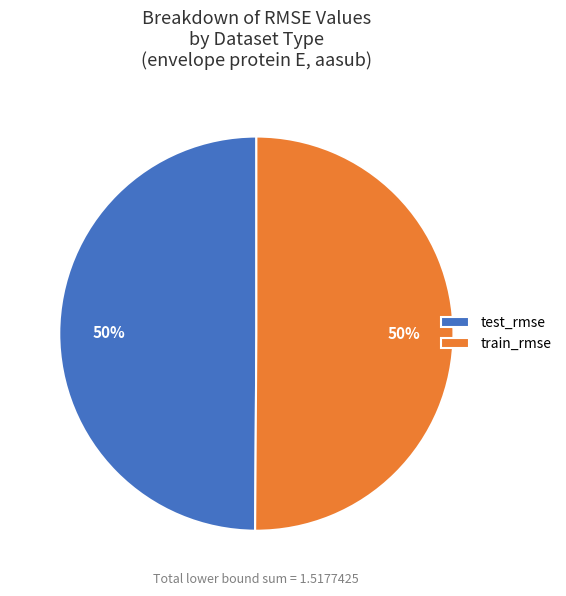

Combined, do test_rmse and train_rmse account for over 50%?

Yes